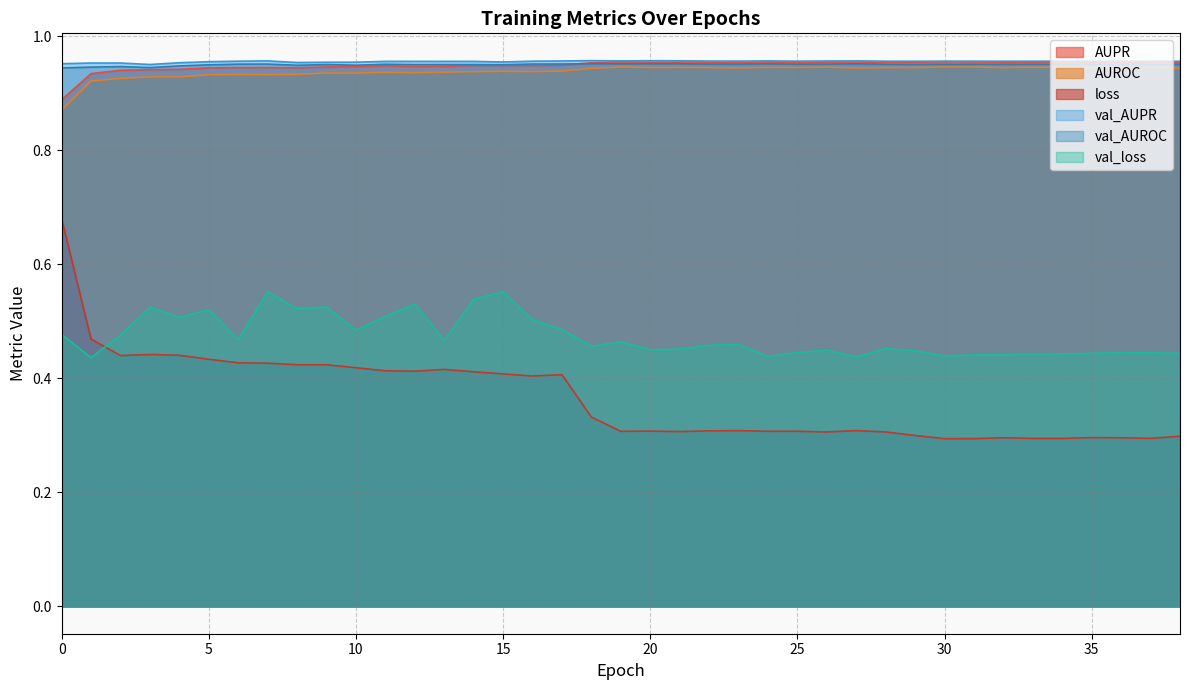

What is the average value of the val_AUROC series?

0.9